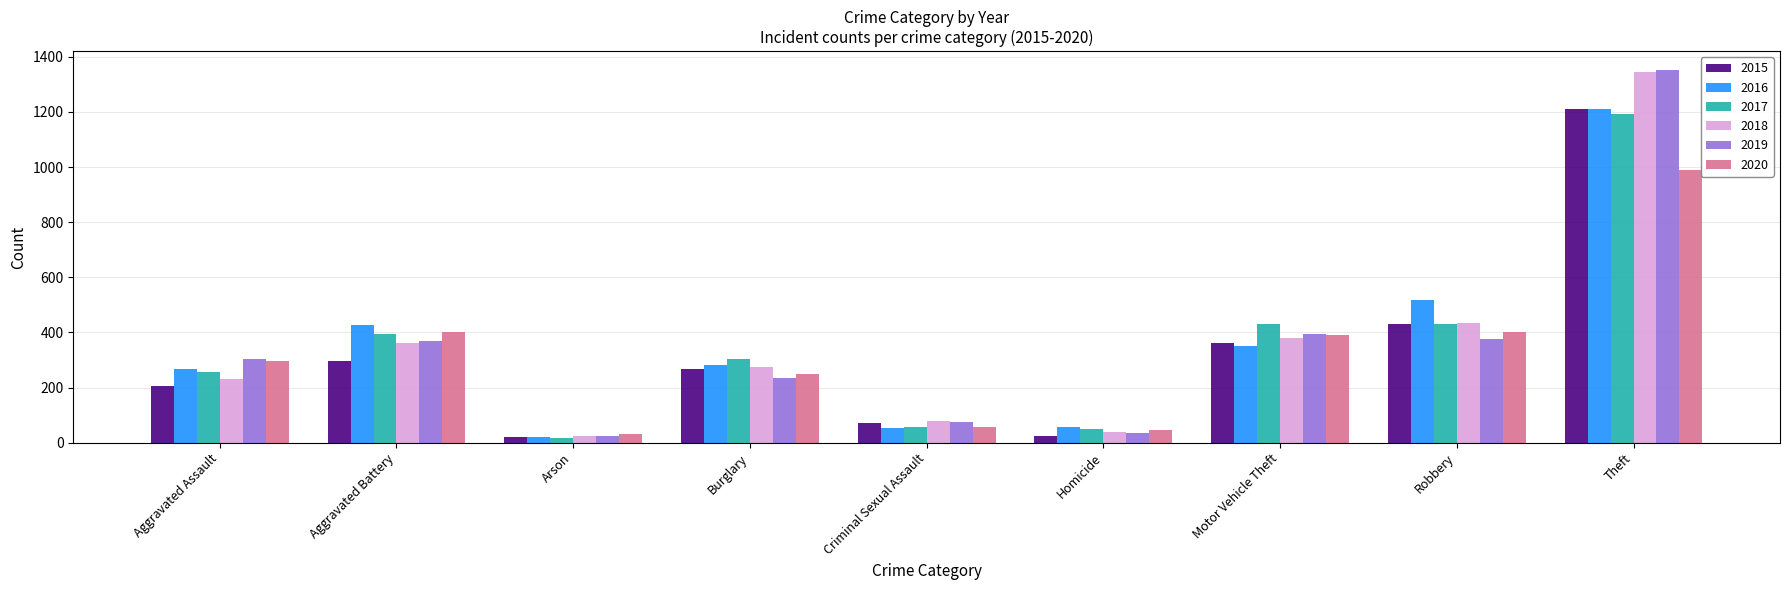

What is the sum of all 2017 values?

3130